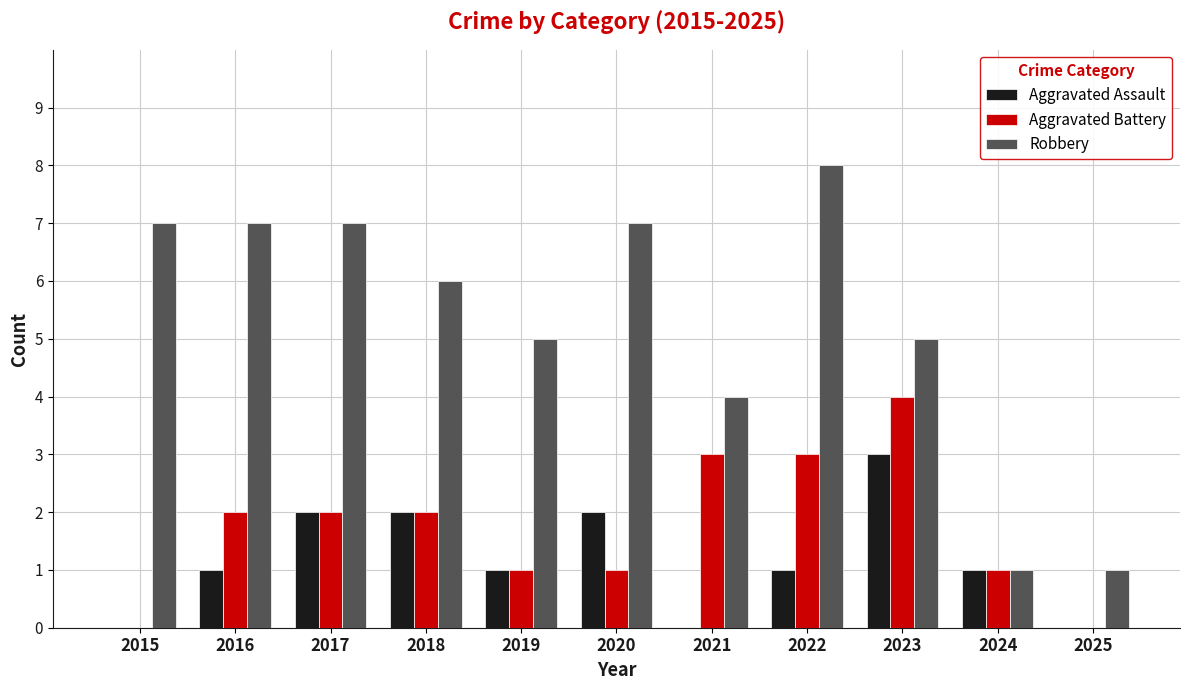

Where is Robbery nearest to the value 4?

2021